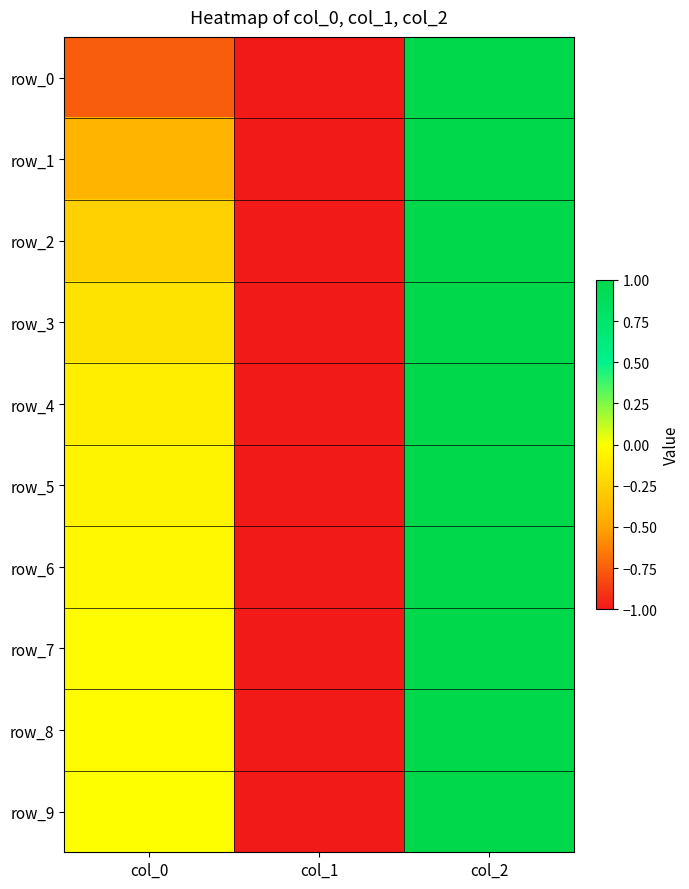

At how many categories does at least one series exceed 0?

1